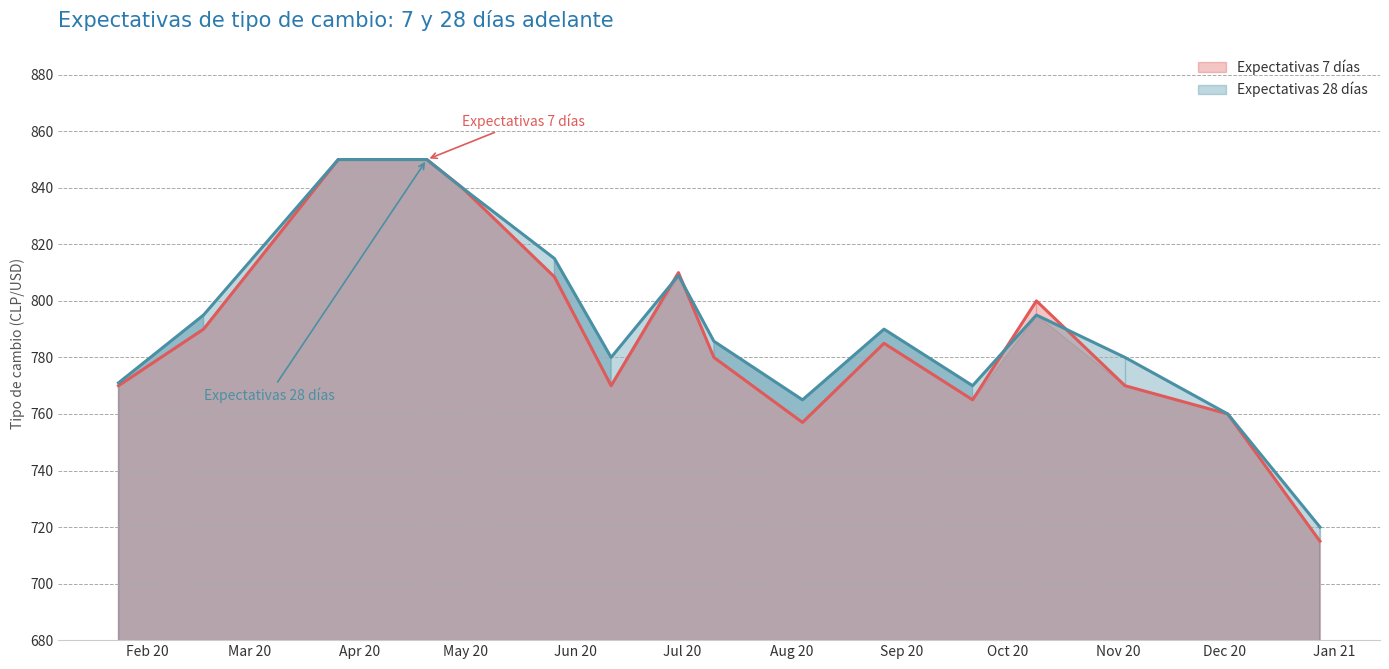

Which series has the largest total across all categories?

Expectativas 28 días